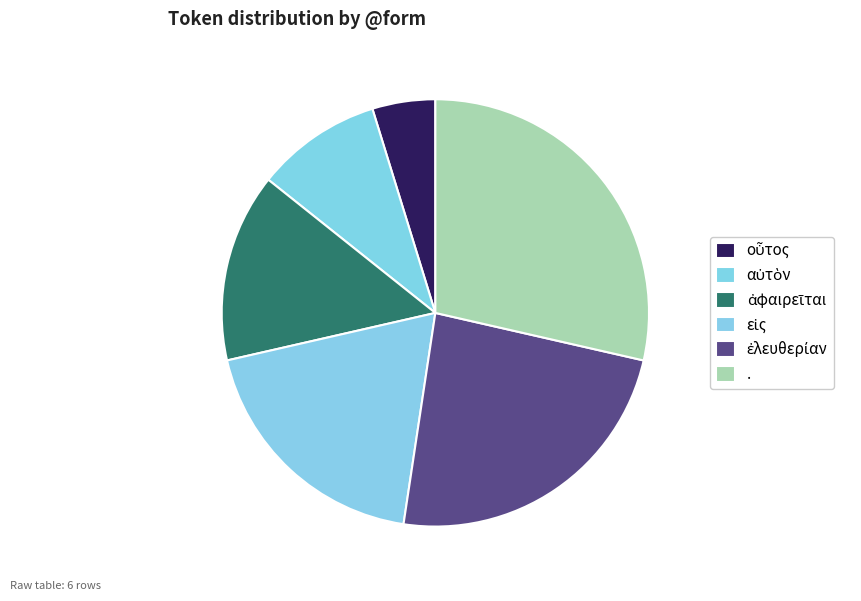

Combined, what portion of the pie is οὗτος and εἰς?

23.8%